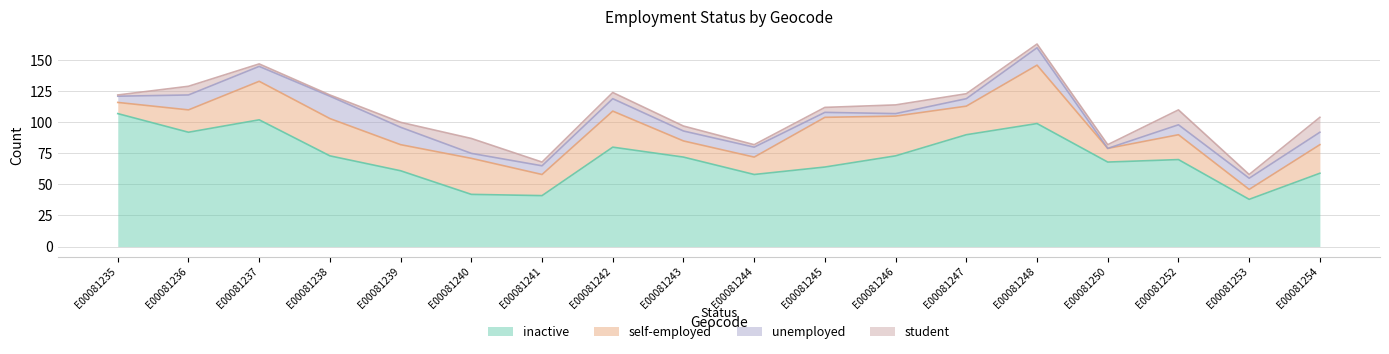

True or false: unemployed and self-employed intersect in this chart.

True